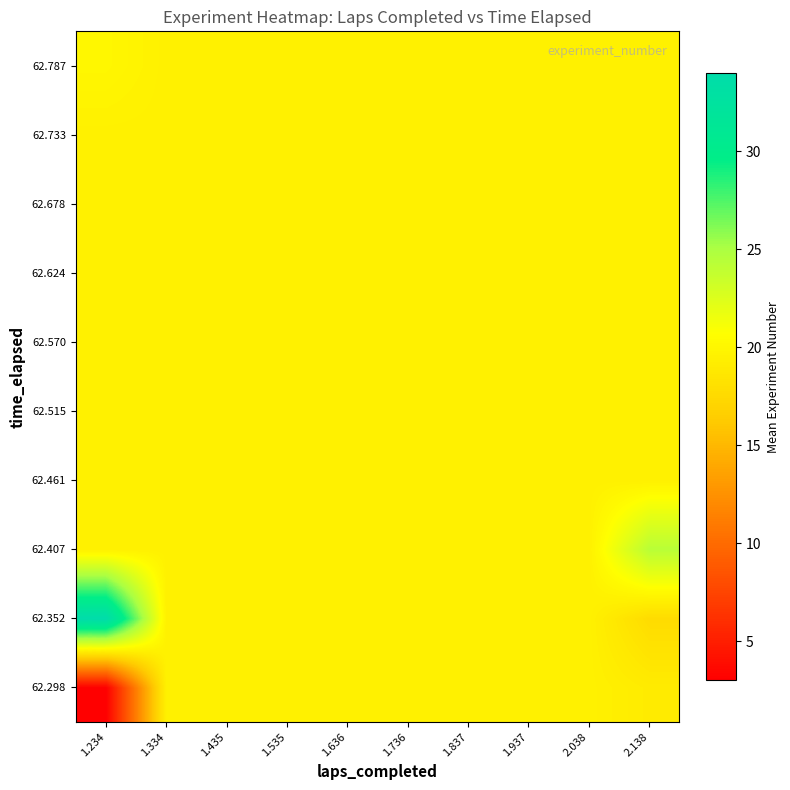

Reading left to right, what are all the values shown in this chart?

62.298: 1.234=3.0	1.334=19.5	1.435=19.5	1.535=19.5	1.636=19.5	1.736=19.5	1.837=19.5	1.937=19.5	2.038=19.5	2.138=19.1
62.352: 1.234=34.0	1.334=19.5	1.435=19.5	1.535=19.5	1.636=19.5	1.736=19.5	1.837=19.5	1.937=19.5	2.038=19.5	2.138=17.7
62.407: 1.234=19.5	1.334=19.5	1.435=19.5	1.535=19.5	1.636=19.5	1.736=19.5	1.837=19.5	1.937=19.5	2.038=19.5	2.138=24.3
62.461: 1.234=19.5	1.334=19.5	1.435=19.5	1.535=19.5	1.636=19.5	1.736=19.5	1.837=19.5	1.937=19.5	2.038=19.5	2.138=19.5
62.515: 1.234=19.5	1.334=19.5	1.435=19.5	1.535=19.5	1.636=19.5	1.736=19.5	1.837=19.5	1.937=19.5	2.038=19.5	2.138=19.5
62.570: 1.234=19.5	1.334=19.5	1.435=19.5	1.535=19.5	1.636=19.5	1.736=19.5	1.837=19.5	1.937=19.5	2.038=19.5	2.138=19.5
62.624: 1.234=19.5	1.334=19.5	1.435=19.5	1.535=19.5	1.636=19.5	1.736=19.5	1.837=19.5	1.937=19.5	2.038=19.5	2.138=19.5
62.678: 1.234=19.5	1.334=19.5	1.435=19.5	1.535=19.5	1.636=19.5	1.736=19.5	1.837=19.5	1.937=19.5	2.038=19.5	2.138=19.5
62.733: 1.234=19.5	1.334=19.5	1.435=19.5	1.535=19.5	1.636=19.5	1.736=19.5	1.837=19.5	1.937=19.5	2.038=19.5	2.138=19.5
62.787: 1.234=20.0	1.334=19.5	1.435=19.5	1.535=19.5	1.636=19.5	1.736=19.5	1.837=19.5	1.937=19.5	2.038=19.5	2.138=19.5